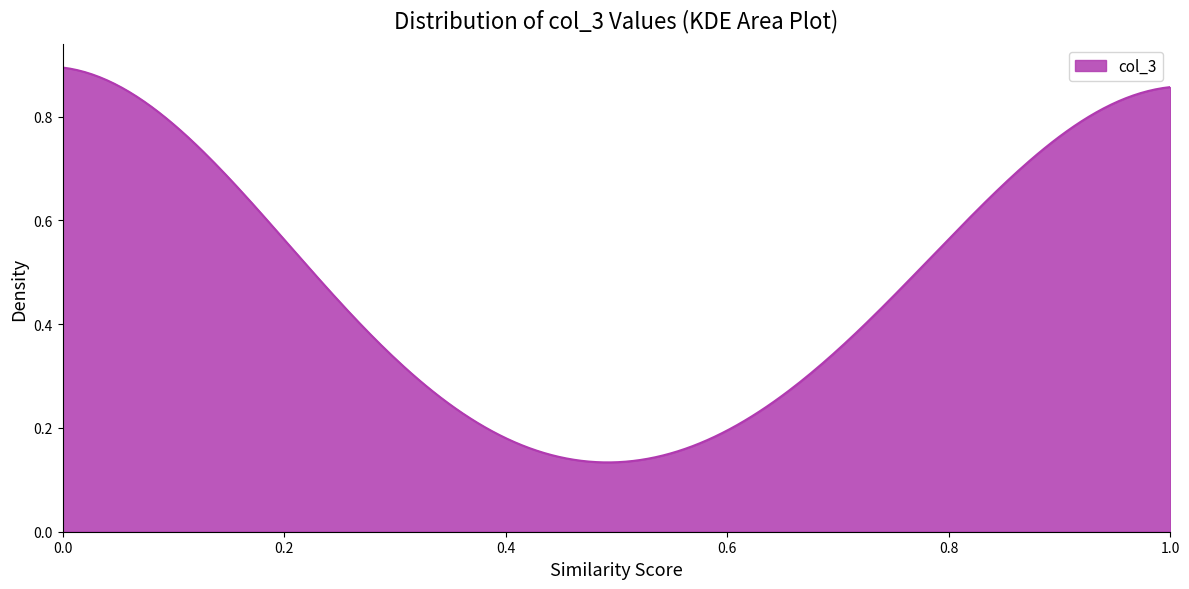

How many lines are shown in the chart?

1